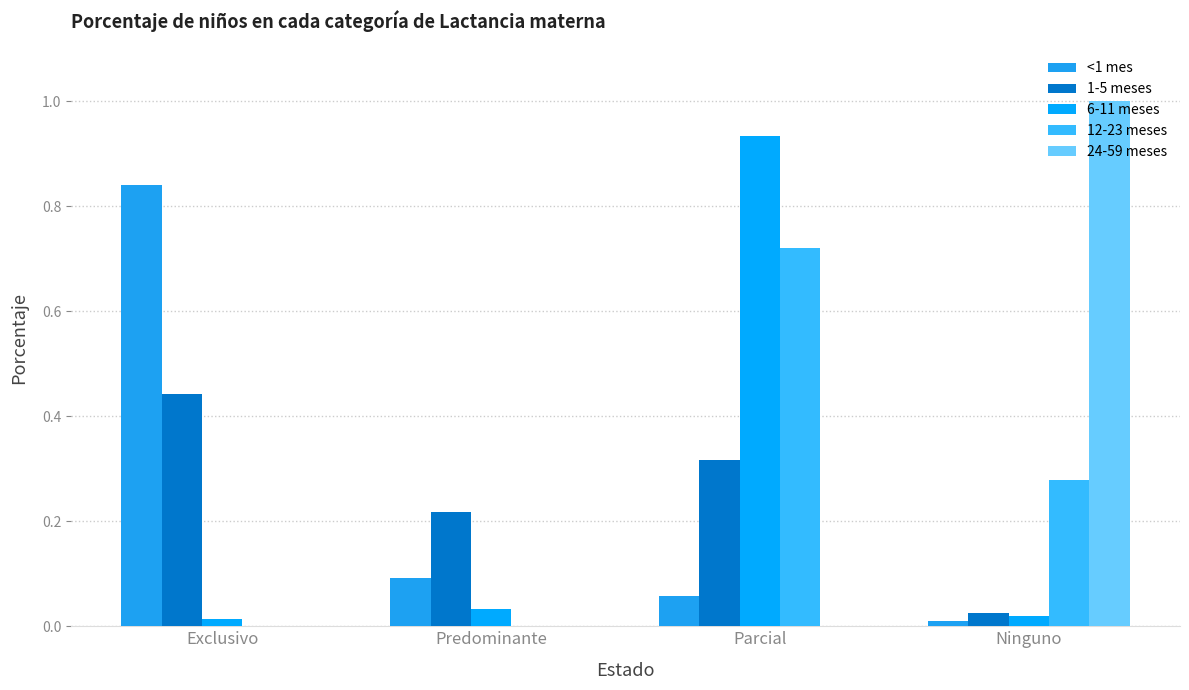

What position from the right is Predominante?

3